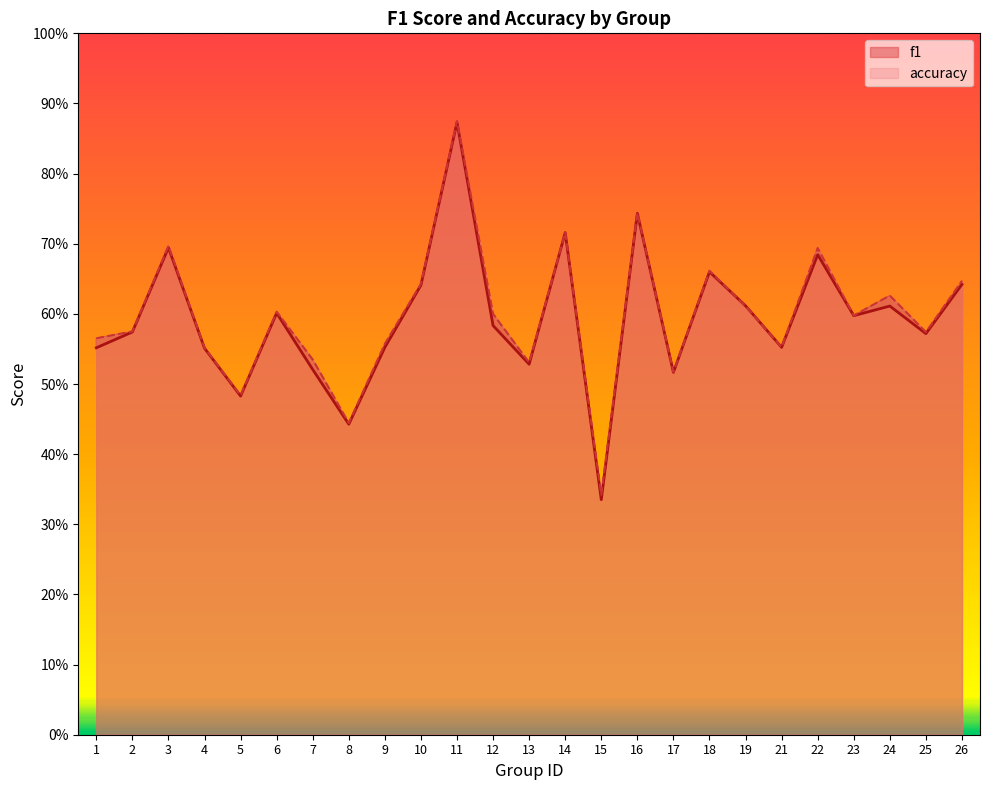

Which series ends up on top after the final intersection of f1 and accuracy?

accuracy